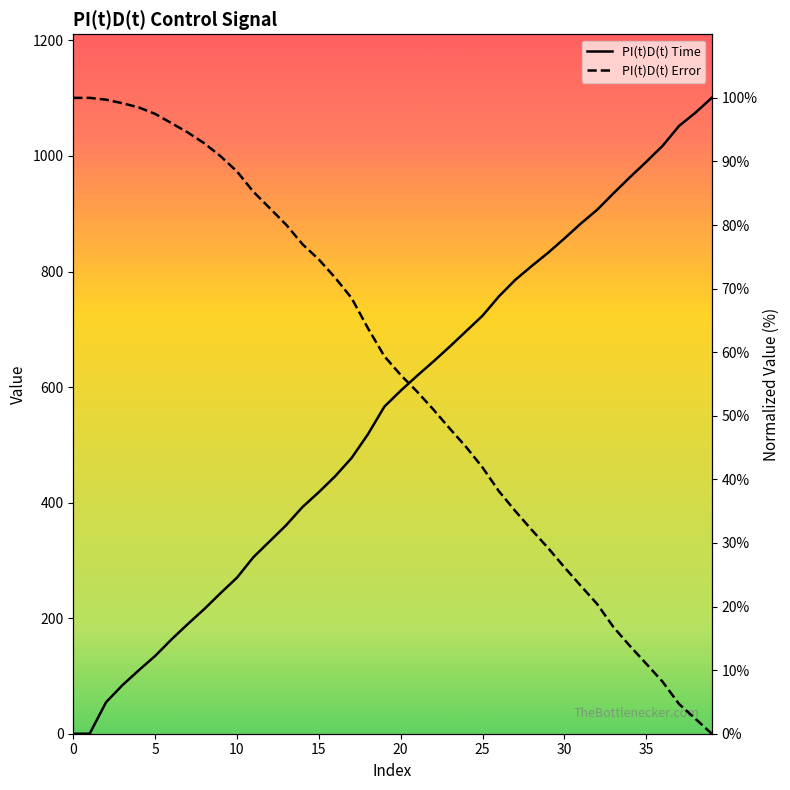

What are all the series names shown in the legend?

PI(t)D(t) Time, PI(t)D(t) Error